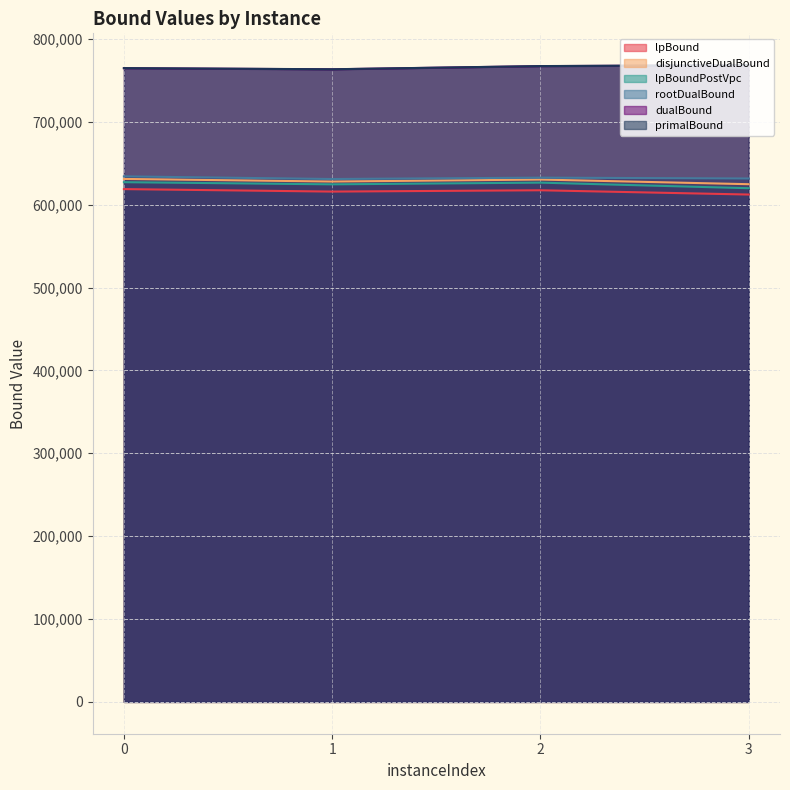

List the labels in order of disjunctiveDualBound value, largest first.

0, 2, 1, 3